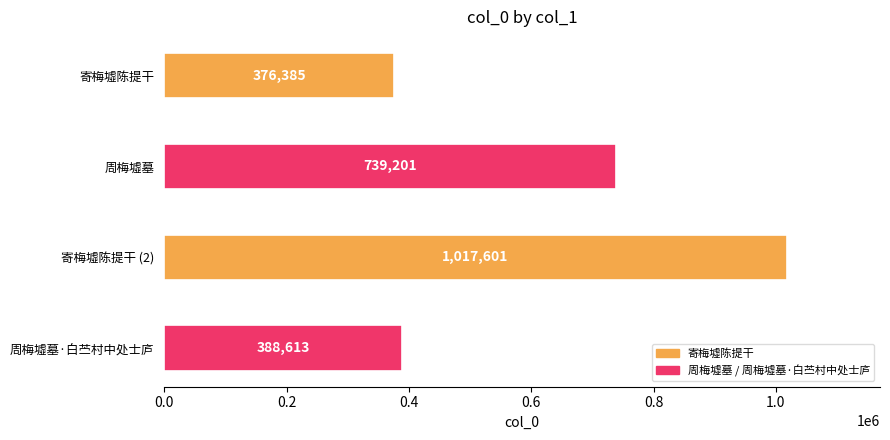

What is the difference between the second highest and minimum values?

362816